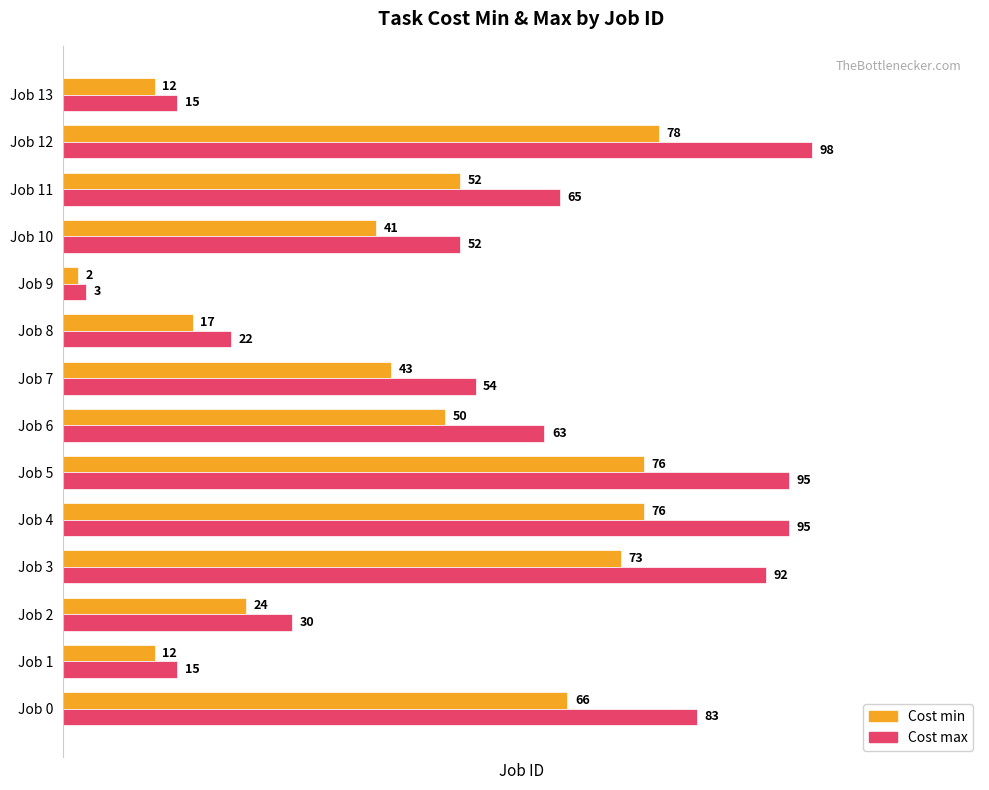

At which label is Cost max closest to 50?

Job 10